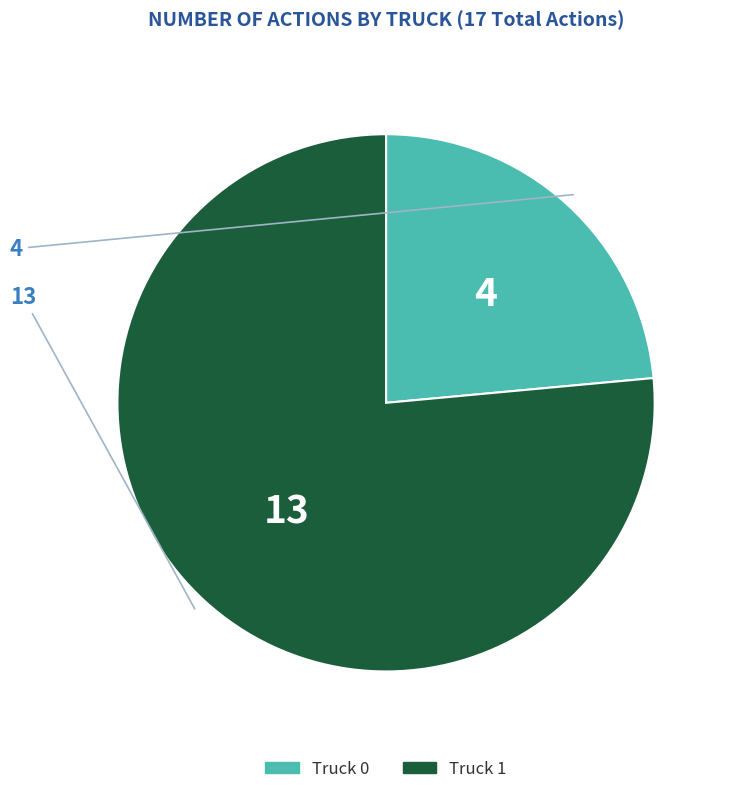

True or false: Truck 1 accounts for 76% of the total.

True